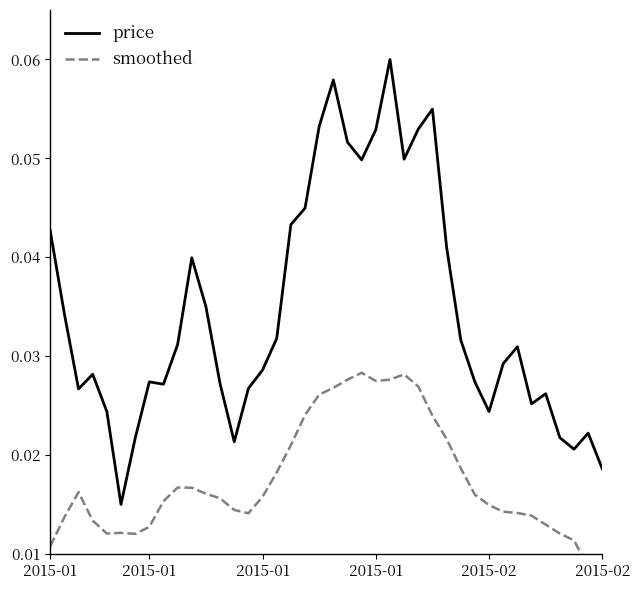

Does the chart have visible grid lines?

No